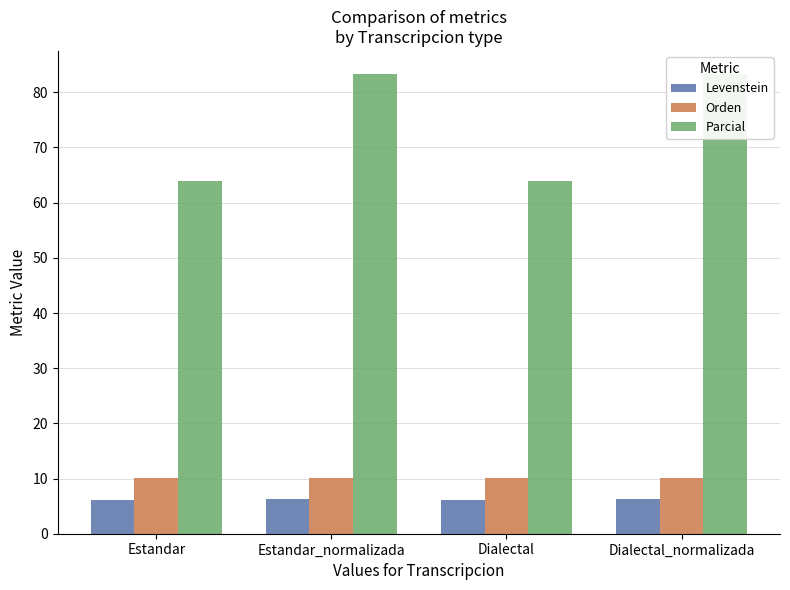

How many distinct data groups are displayed?

3